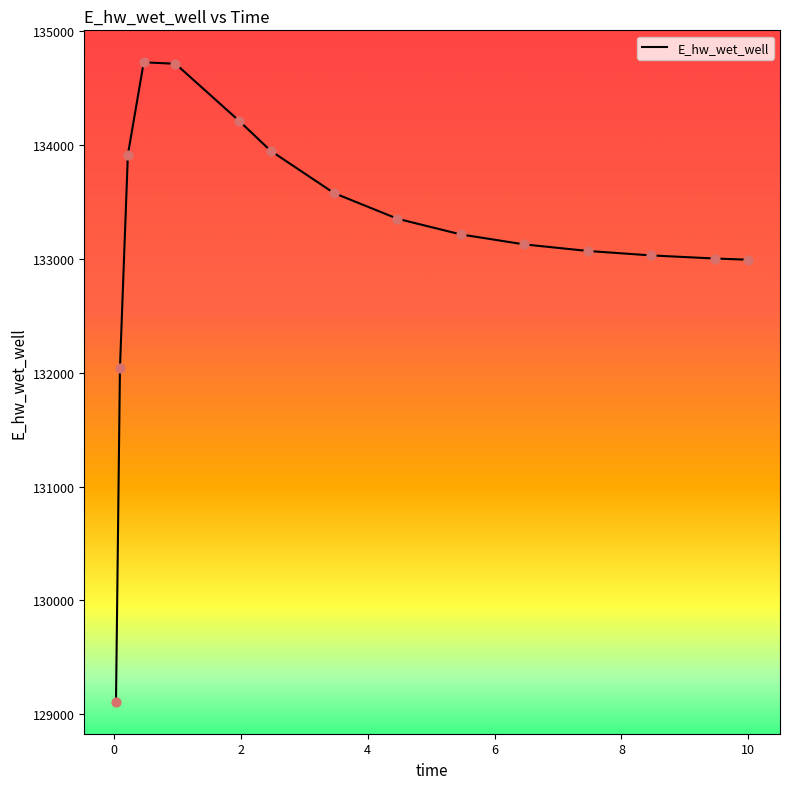

What is the minimum value shown in the chart?

129107.9